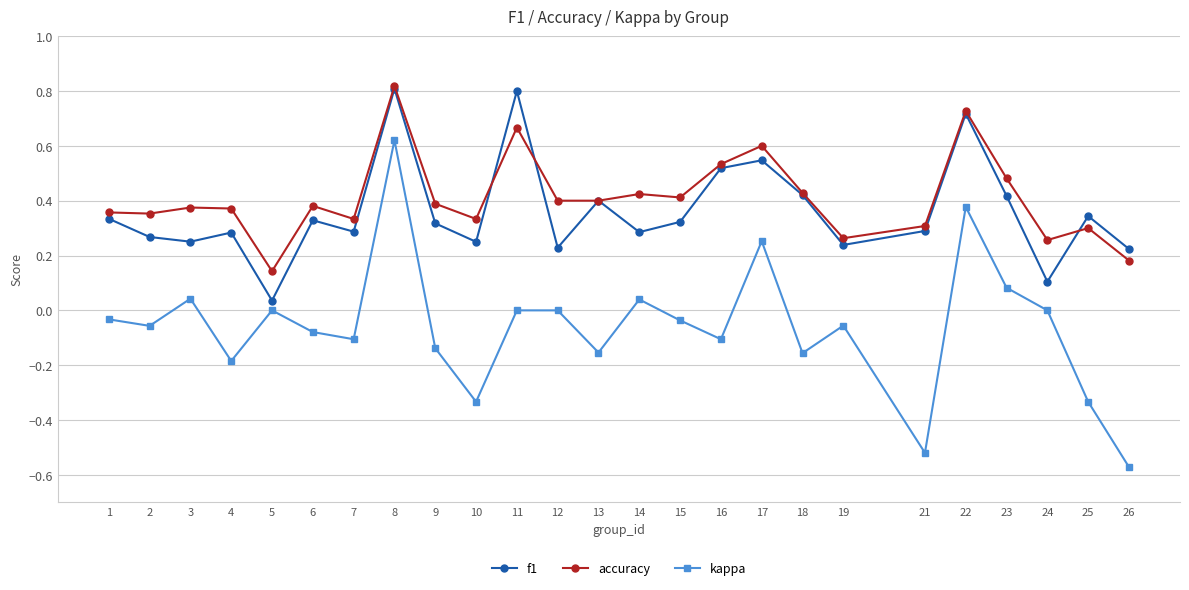

Is the value of kappa at 2 greater than the value of accuracy at 9?

No